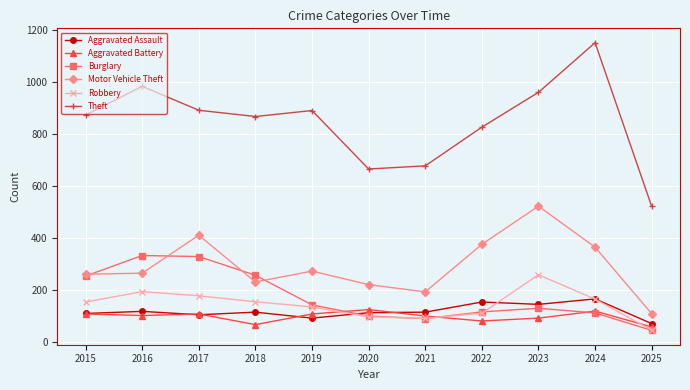

Is it true that Burglary equals 159 at 2024?

False